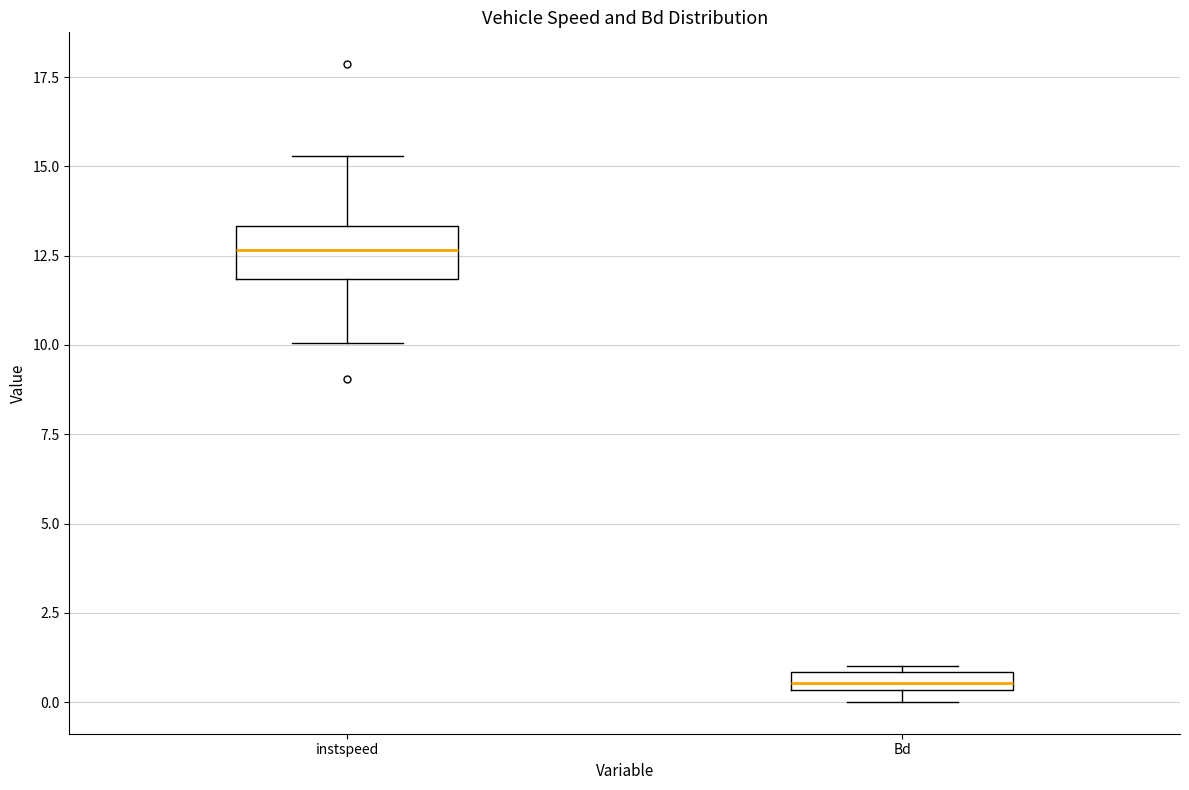

Which box has the lowest median line?

Bd